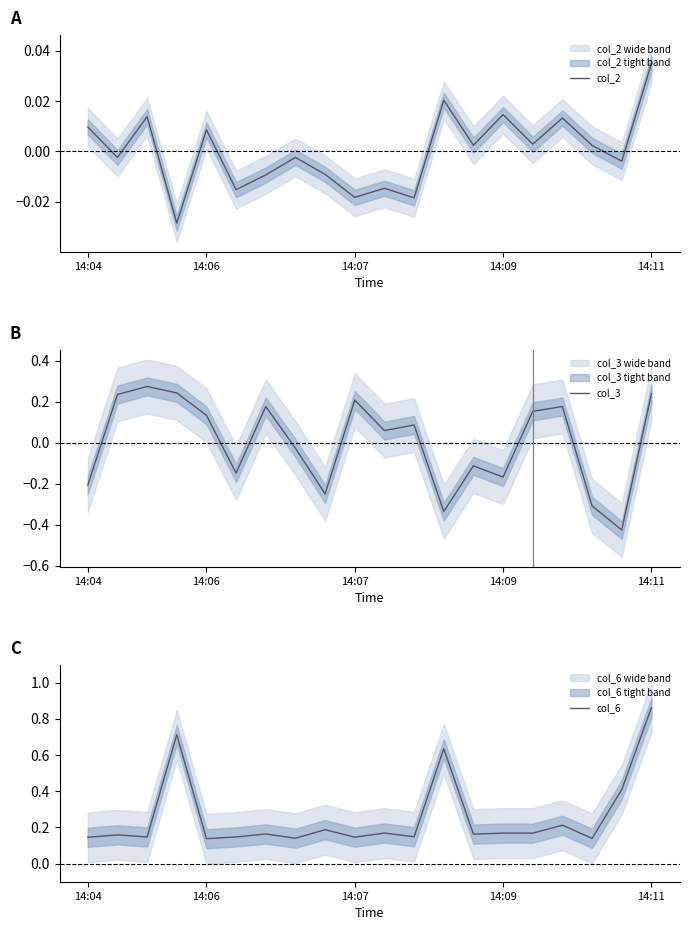

What is the sum of the col_3 values at 15 and 12?

-0.2